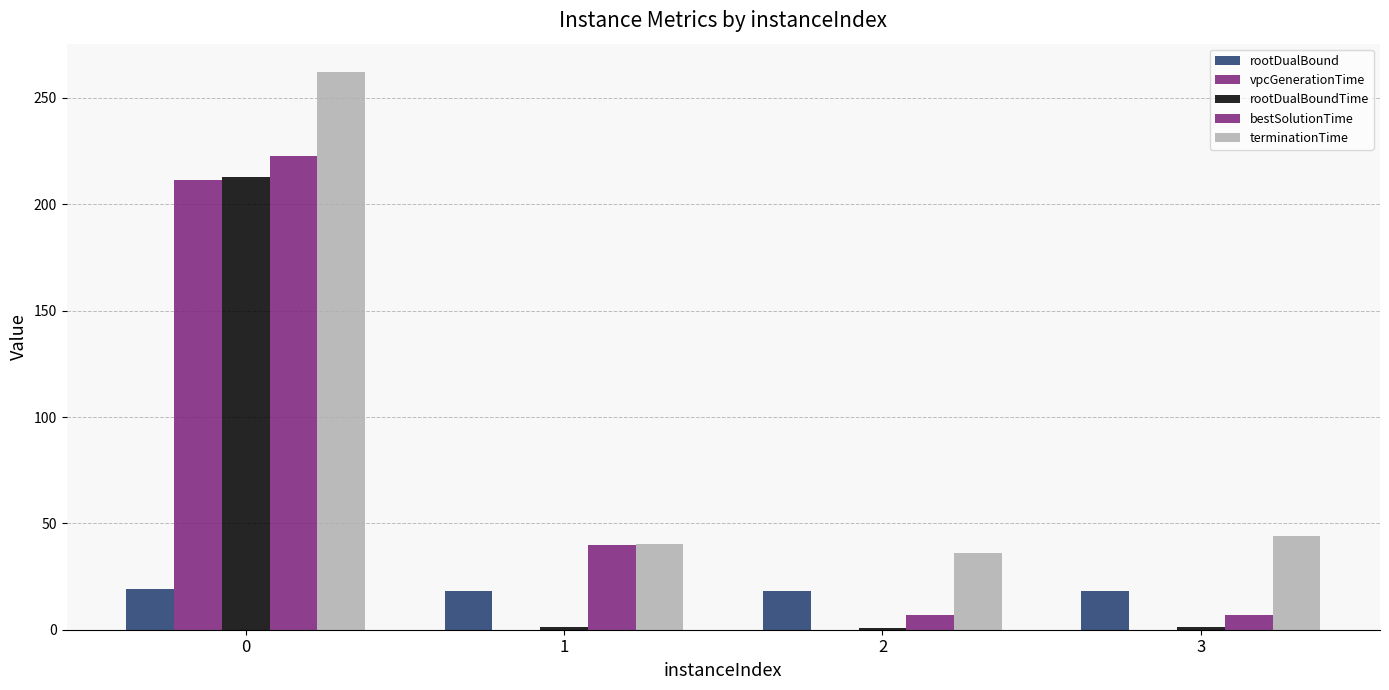

Are the bars grouped side by side (vs. stacked)?

Yes